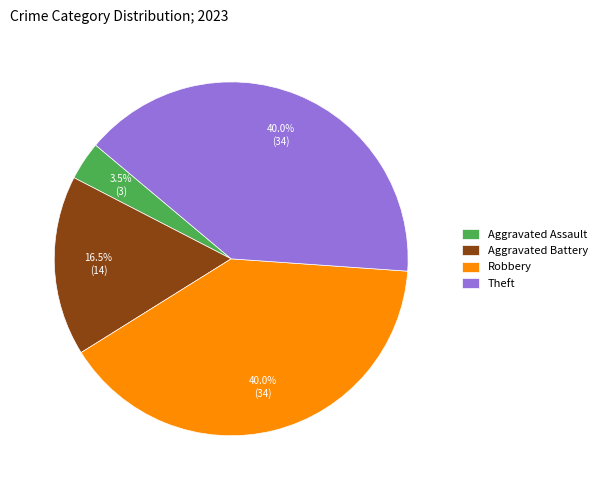

How many segments does this pie chart have?

4